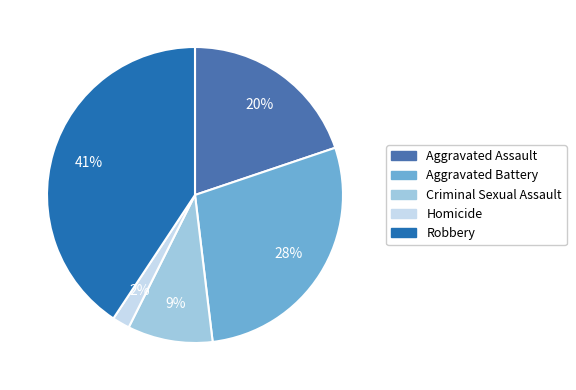

Count the number of slices in the pie.

5